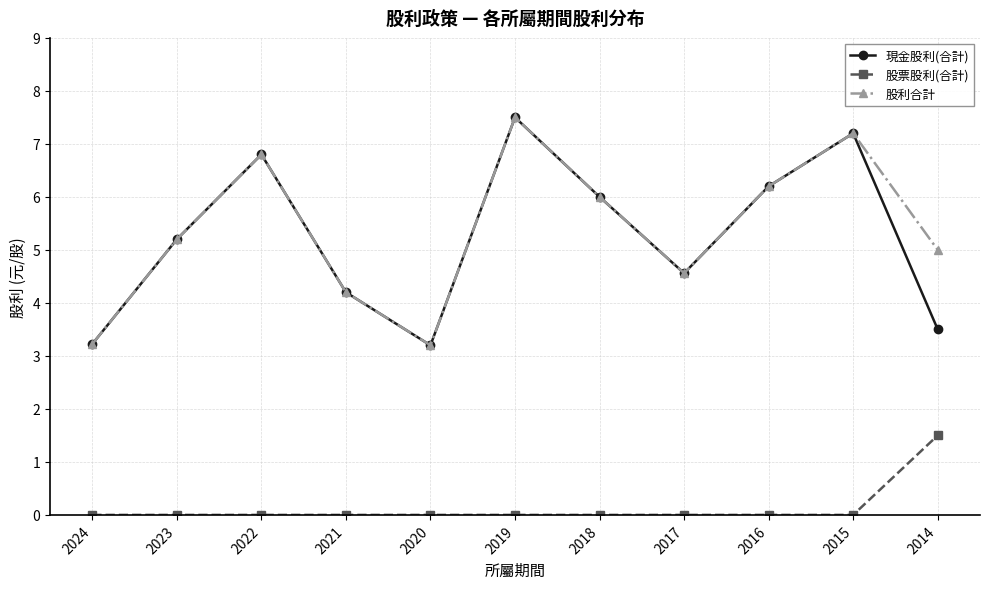

What is the value of the 現金股利(合計) point at the 8th from the left?

4.6